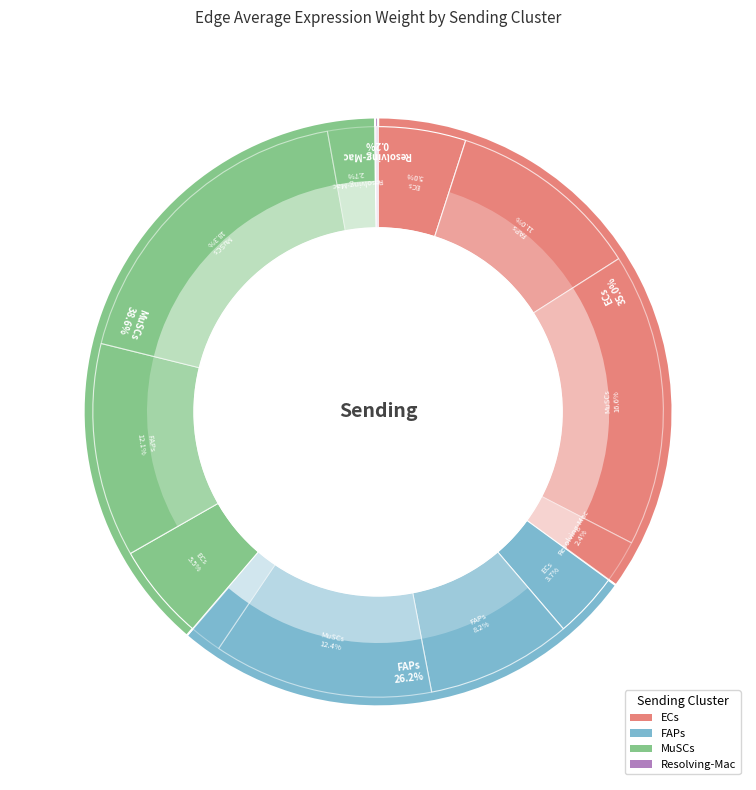

Count the number of slices in the pie.

16